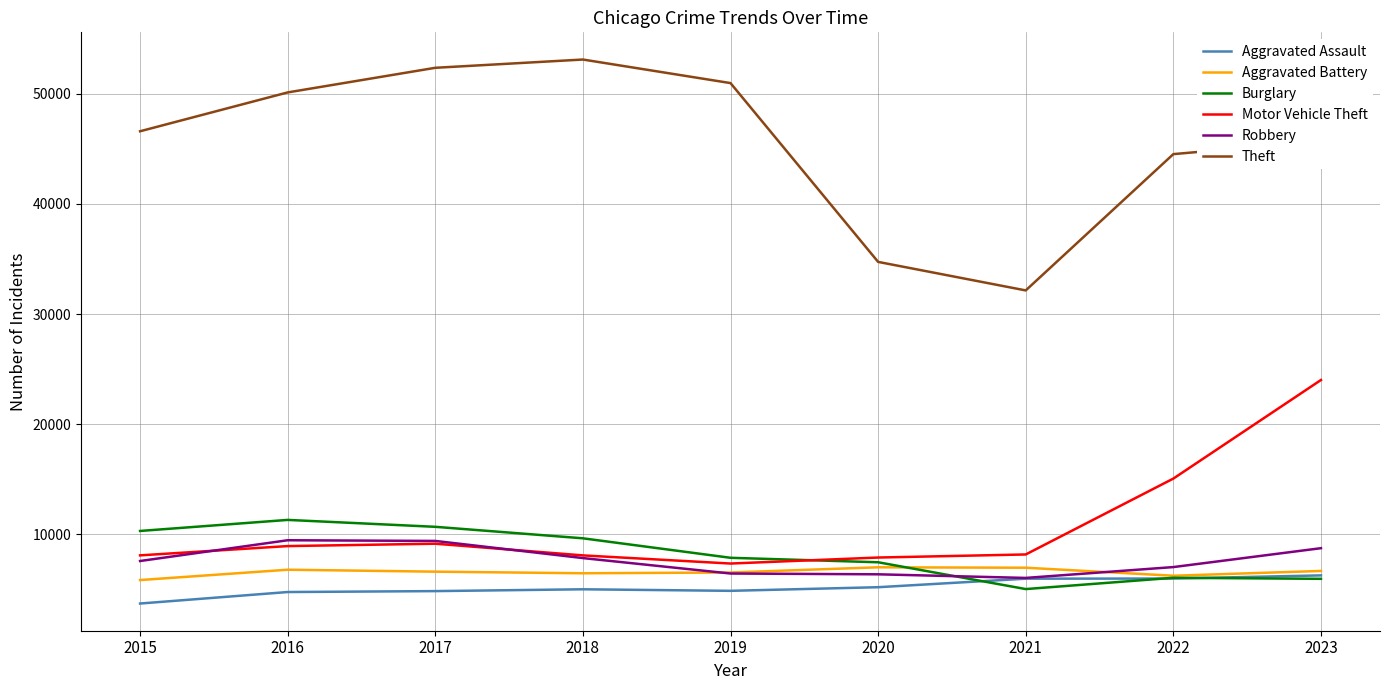

What is the total value across all series at 2019?

83986